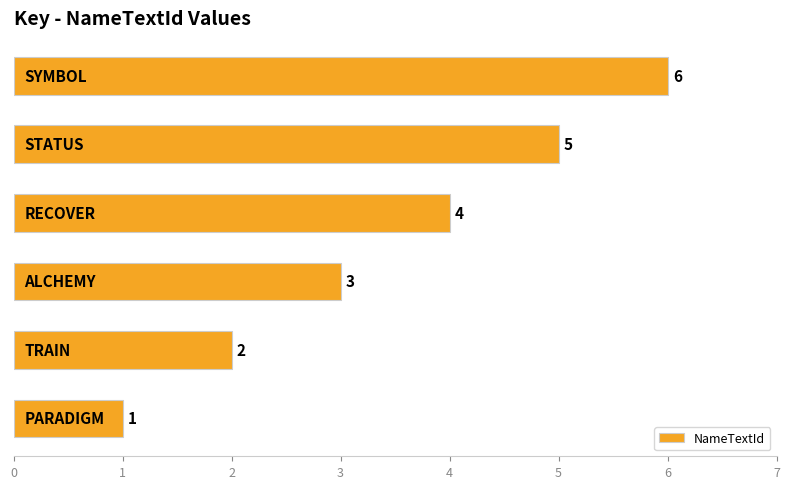

What is the greatest value displayed?

6